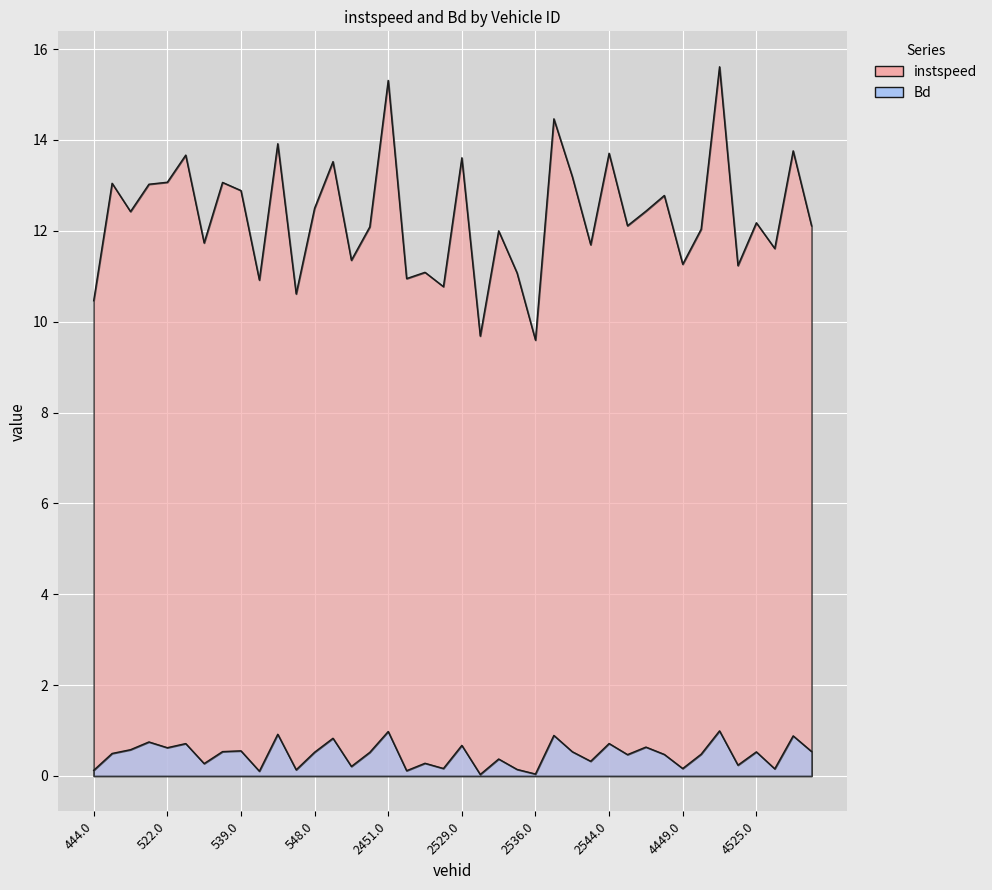

What is the spread (max minus min) of values at 2533.0?

11.6